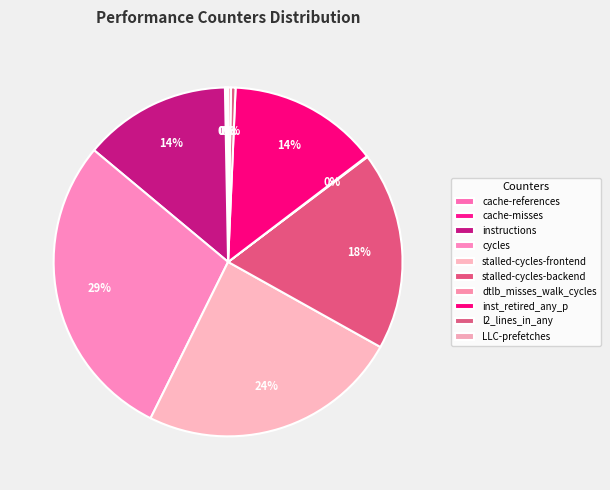

What is the largest slice in the pie chart?

cycles